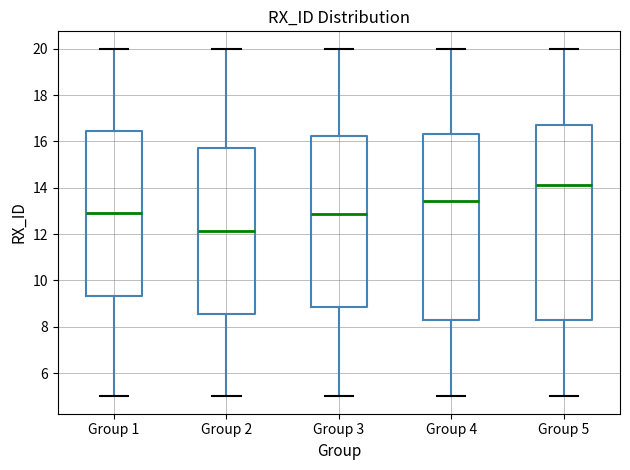

Reading left to right, read every box against the y-axis: the position of its median line, the range the box covers, and the ends of its whiskers. The values are not printed on the chart, so give them approximately, as read against the axis.

Group 1: median 12.8, box 9.4 to 16.4, whiskers 5.0 to 20.0
Group 2: median 12.2, box 8.6 to 15.8, whiskers 5.0 to 20.0
Group 3: median 12.8, box 8.8 to 16.2, whiskers 5.0 to 20.0
Group 4: median 13.4, box 8.2 to 16.4, whiskers 5.0 to 20.0
Group 5: median 14.2, box 8.4 to 16.6, whiskers 5.0 to 20.0